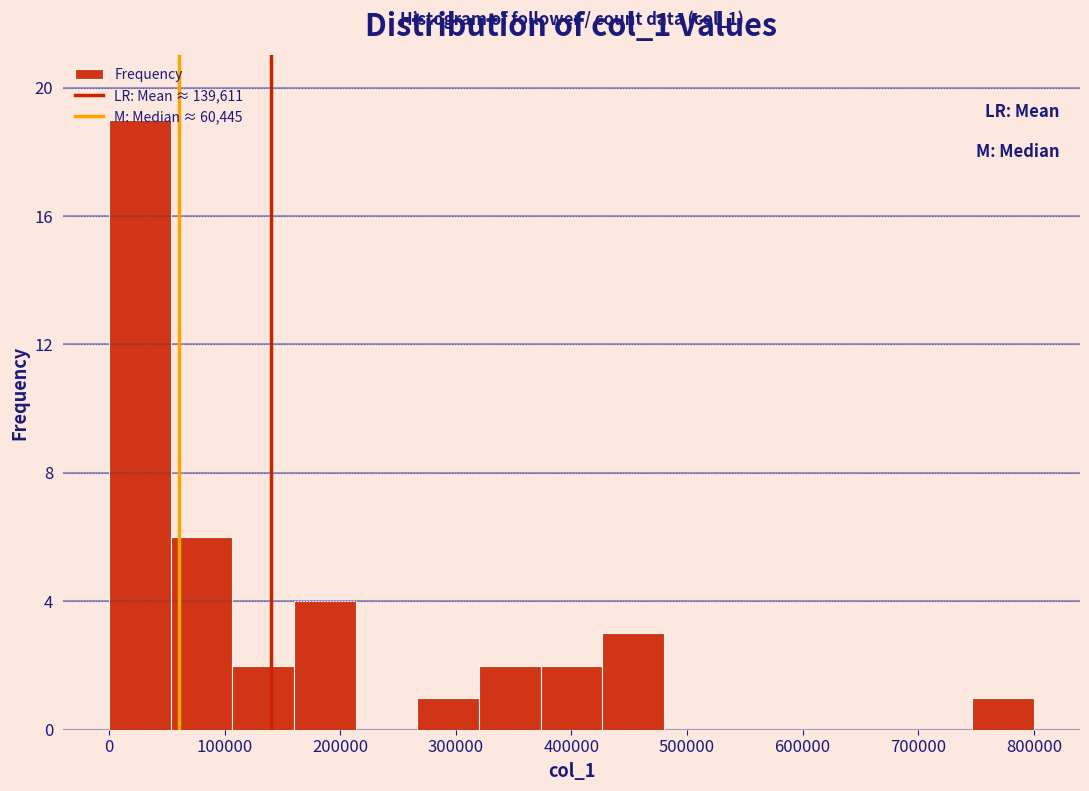

Over which range of the x-axis is the bar tallest?

0 to 50000